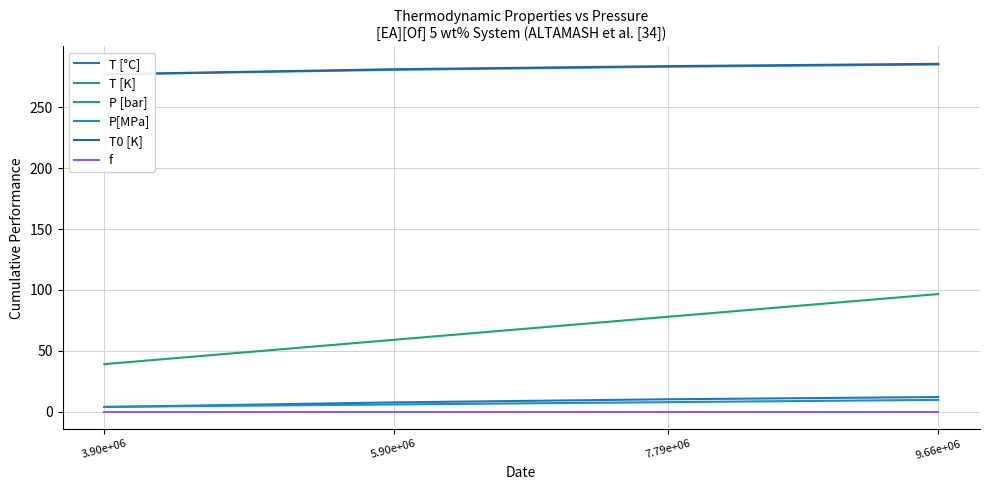

True or false: T0 [K] has a value of 283.8 at 7.79e+06.

True